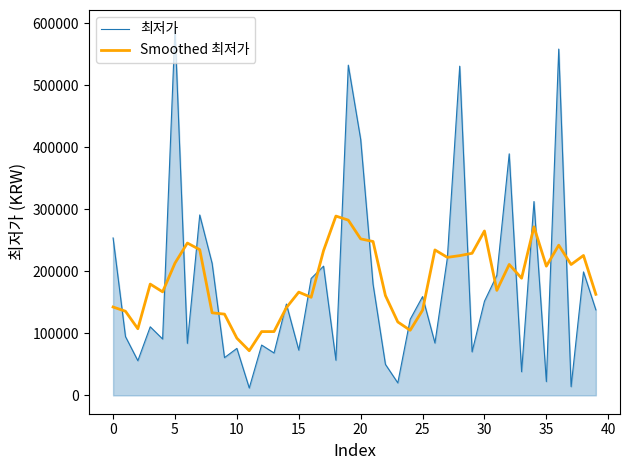

What is the maximum value shown in the chart?

591975.9